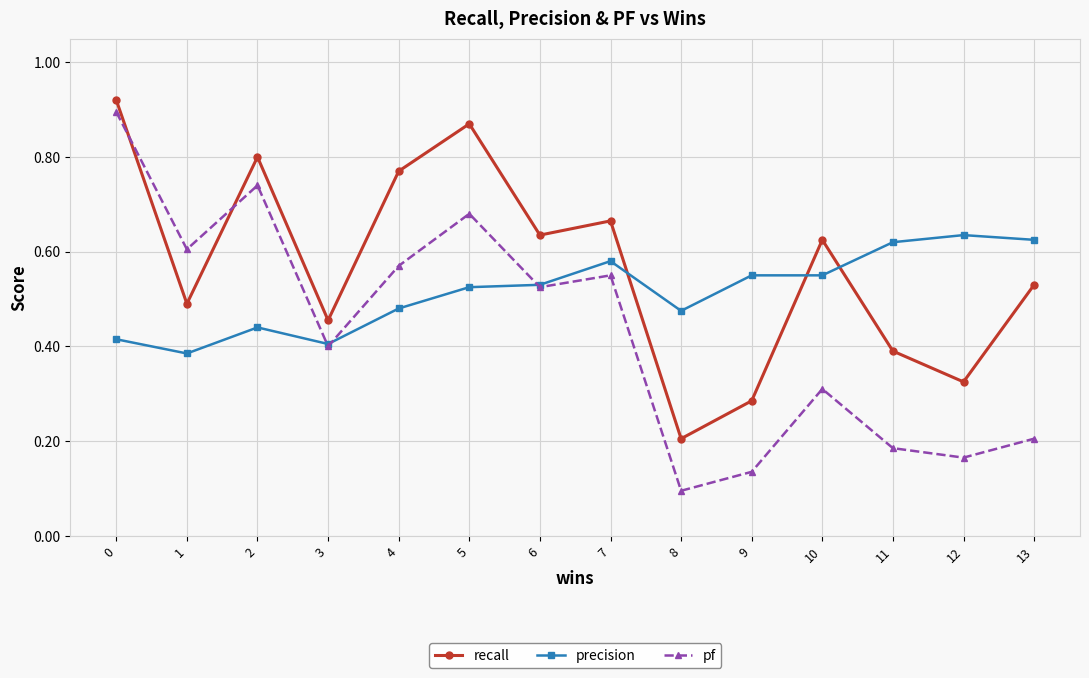

At which label does pf reach its minimum?

8